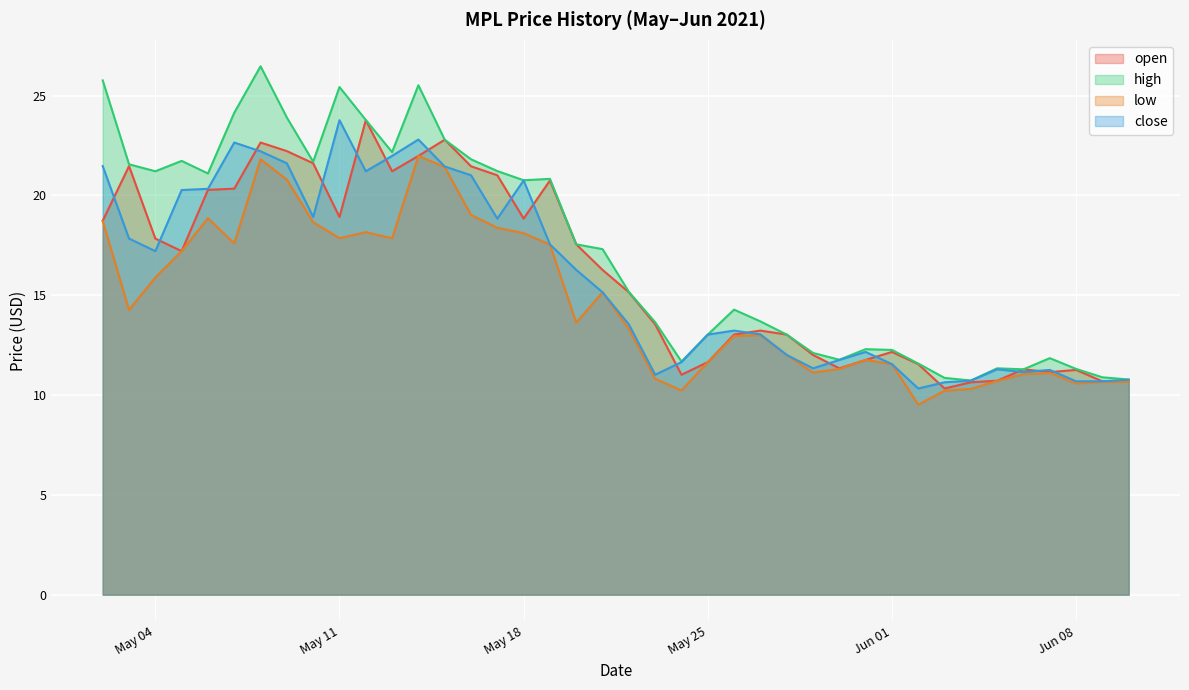

In open, how many points are lower than both neighbors (excluding endpoints)?

8